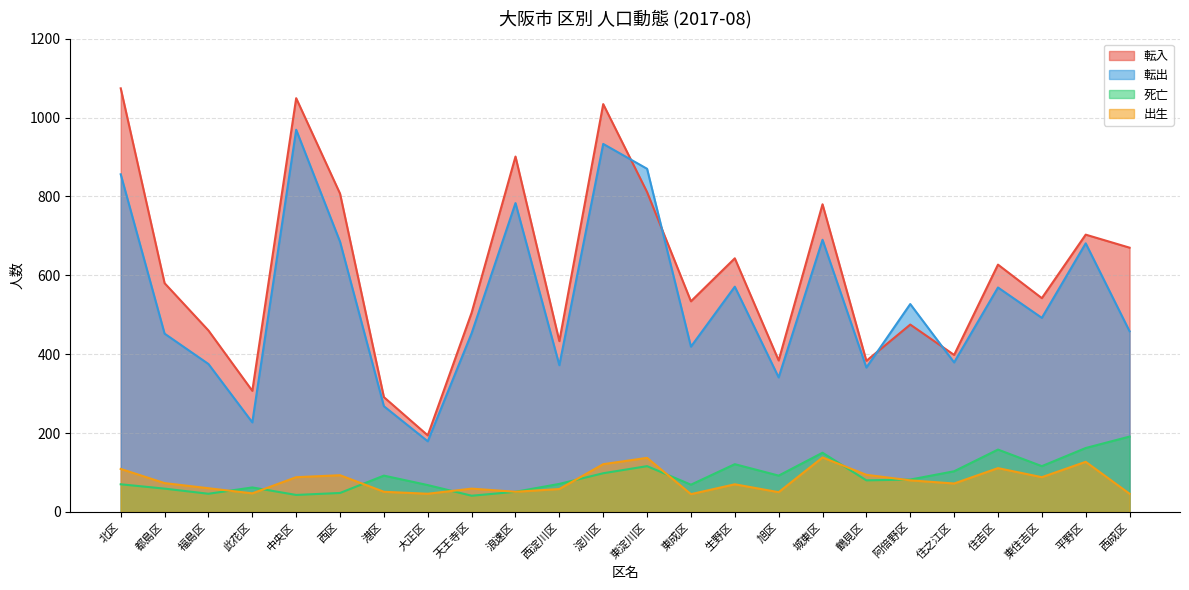

Reading left to right, transcribe all the data shown in this chart.

転入: 1074	580	460	307	1049	807	291	194	505	901	433	1034	811	534	643	384	780	383	475	398	627	542	703	670
転出: 856	452	375	227	969	685	268	179	453	783	372	933	870	419	571	341	690	366	527	379	569	492	681	458
死亡: 70	59	46	62	43	48	92	68	41	51	71	98	116	69	121	92	150	80	82	103	158	116	162	191
出生: 109	73	60	47	88	93	51	46	59	51	58	121	137	45	70	50	138	94	80	72	111	88	127	46